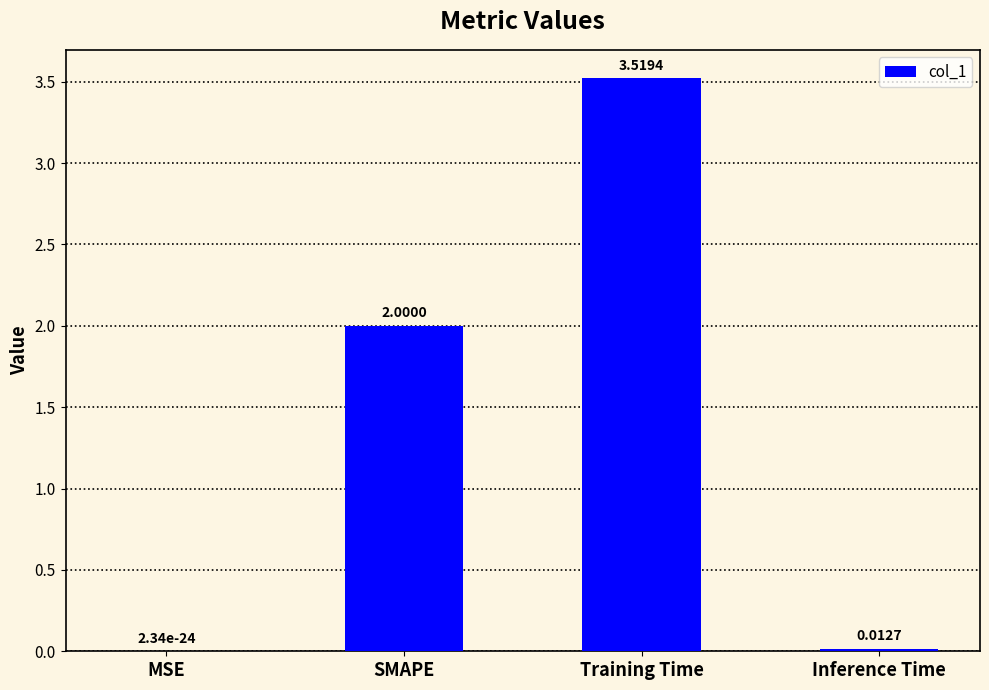

Are the bars grouped side by side (vs. stacked)?

No